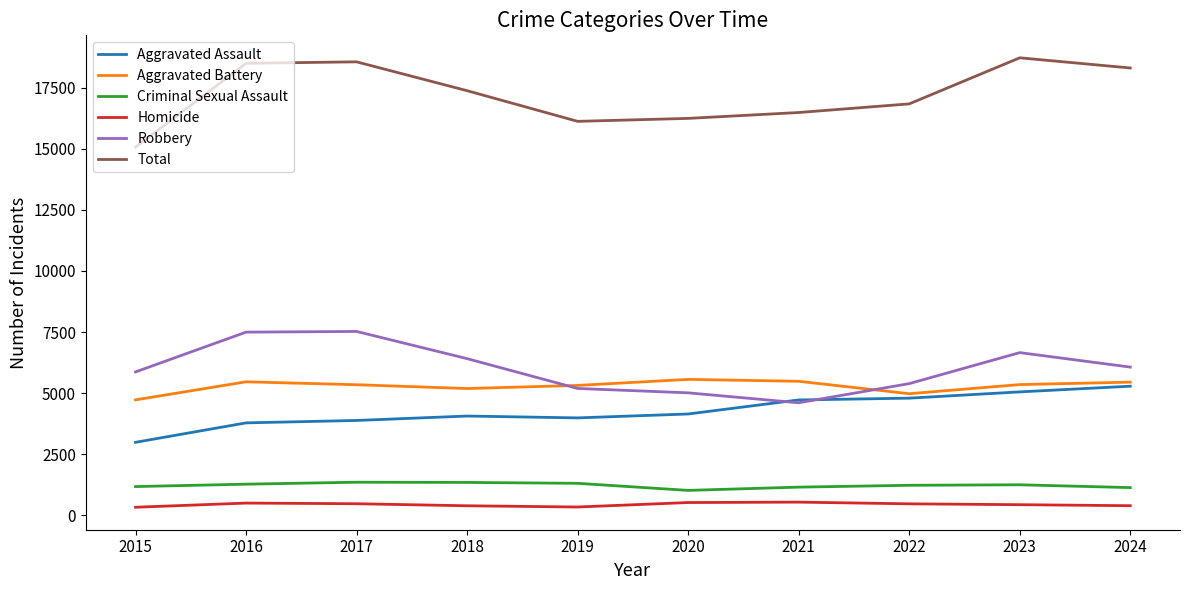

True or false: Homicide has a value of 325 at 2015.

True